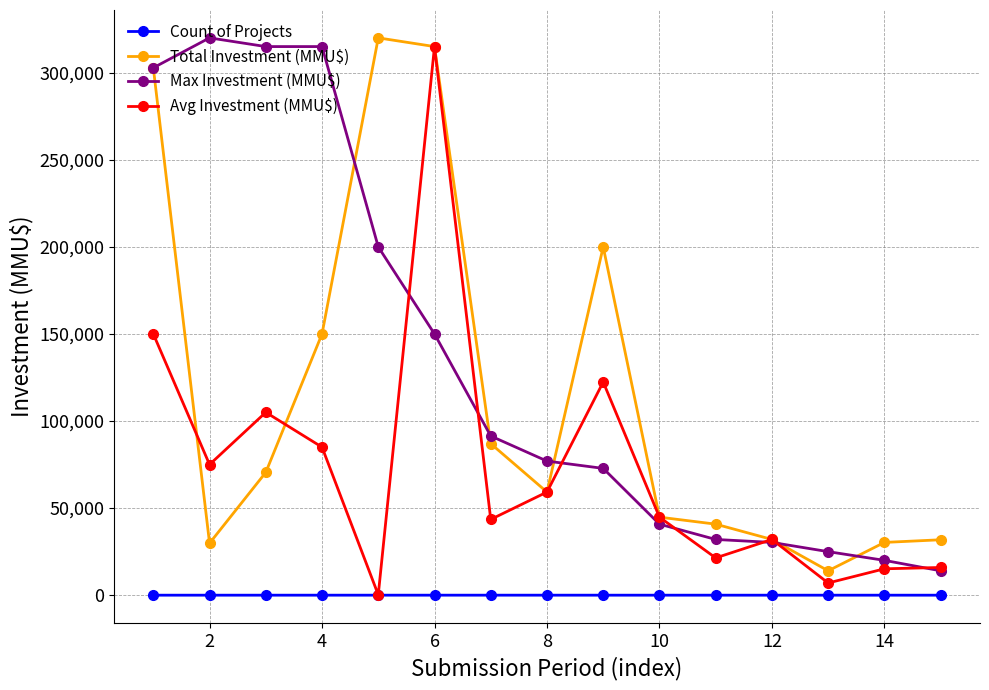

How many lines are shown in the chart?

4